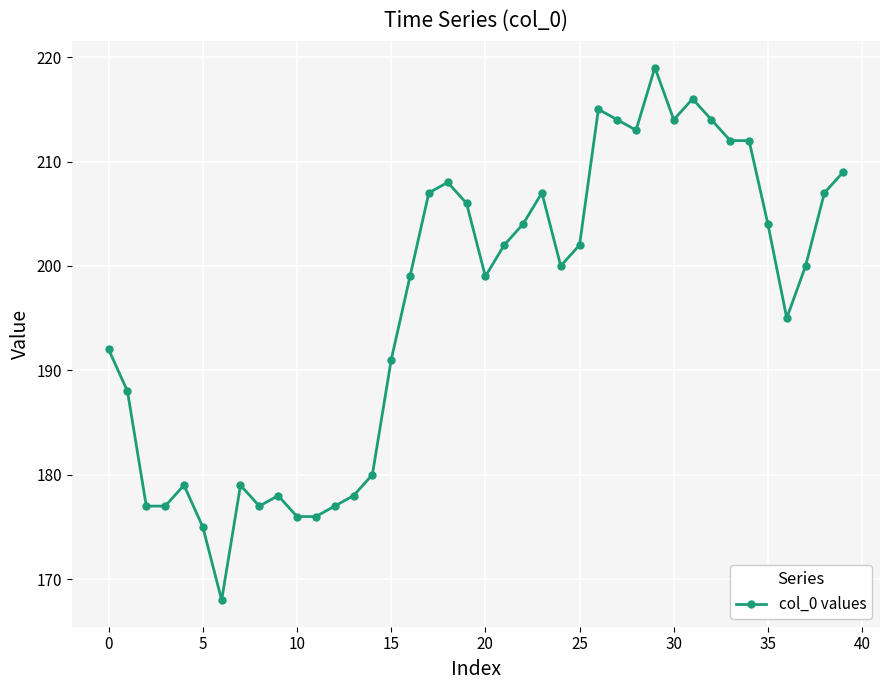

Count the number of categories in the chart.

40